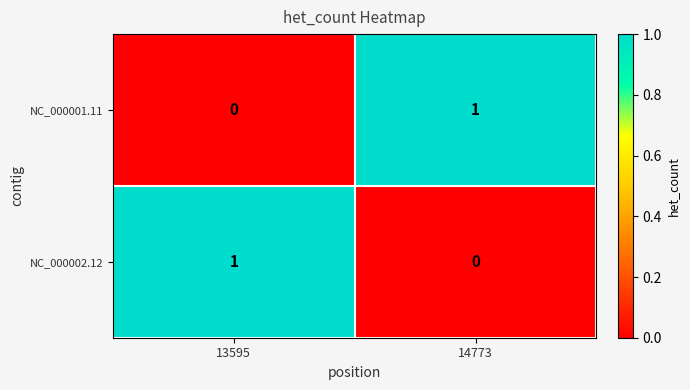

At 14773, list the series in order from smallest to largest.

NC_000002.12, NC_000001.11